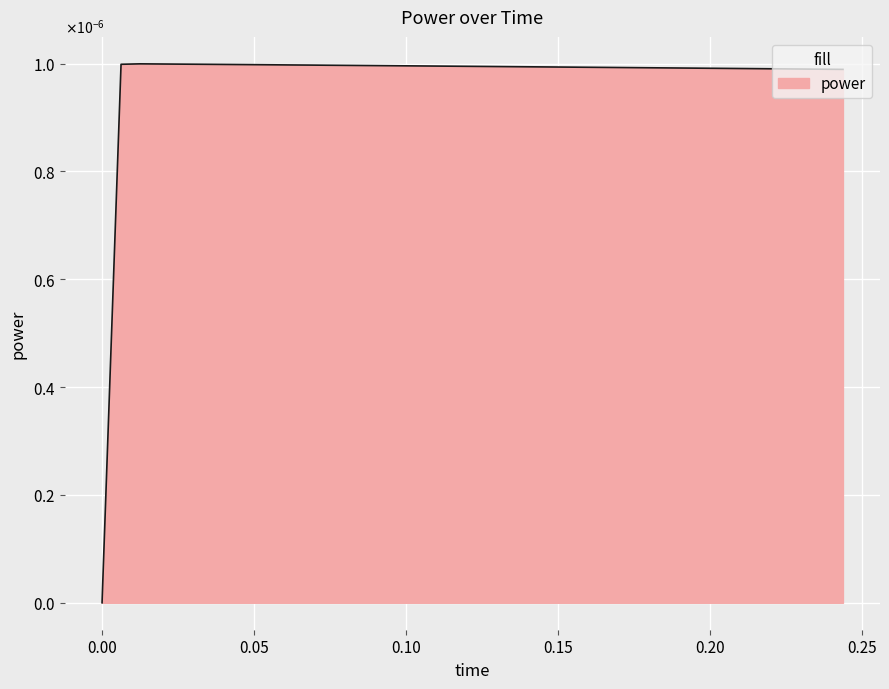

Where is the first local maximum?

0.0125